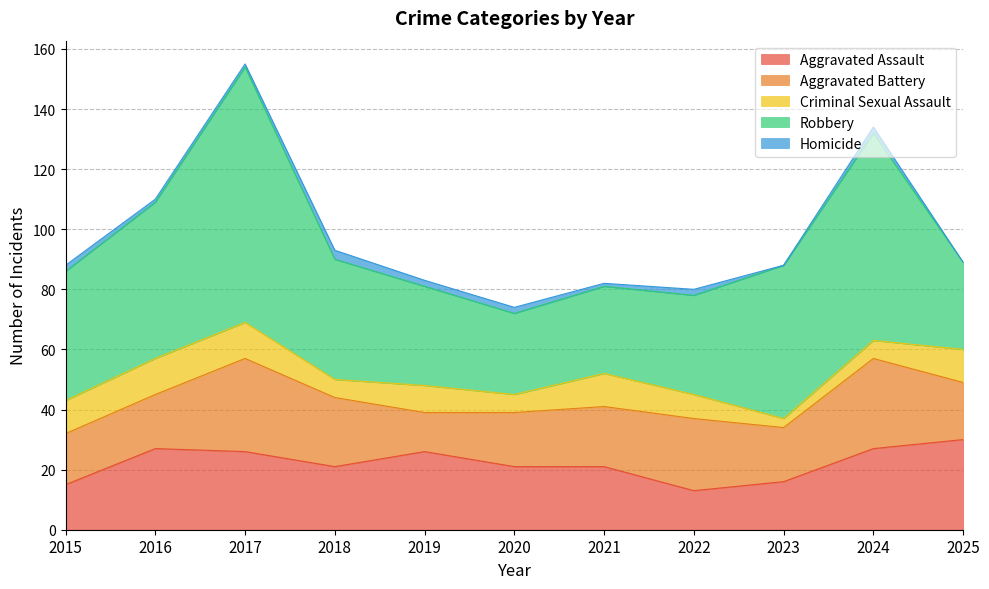

Rank the series at 2017 from lowest to highest value.

Homicide, Criminal Sexual Assault, Aggravated Assault, Aggravated Battery, Robbery